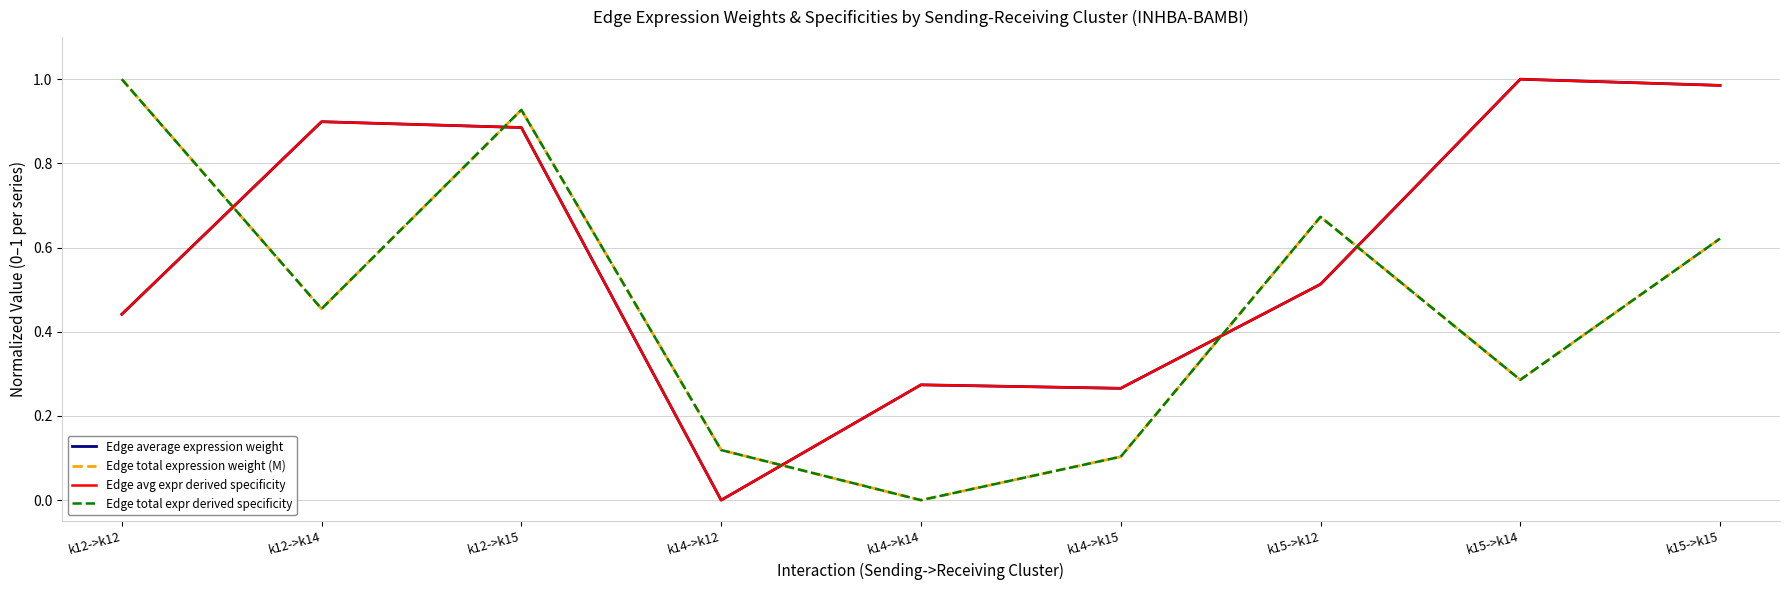

Does the chart have visible grid lines?

Yes